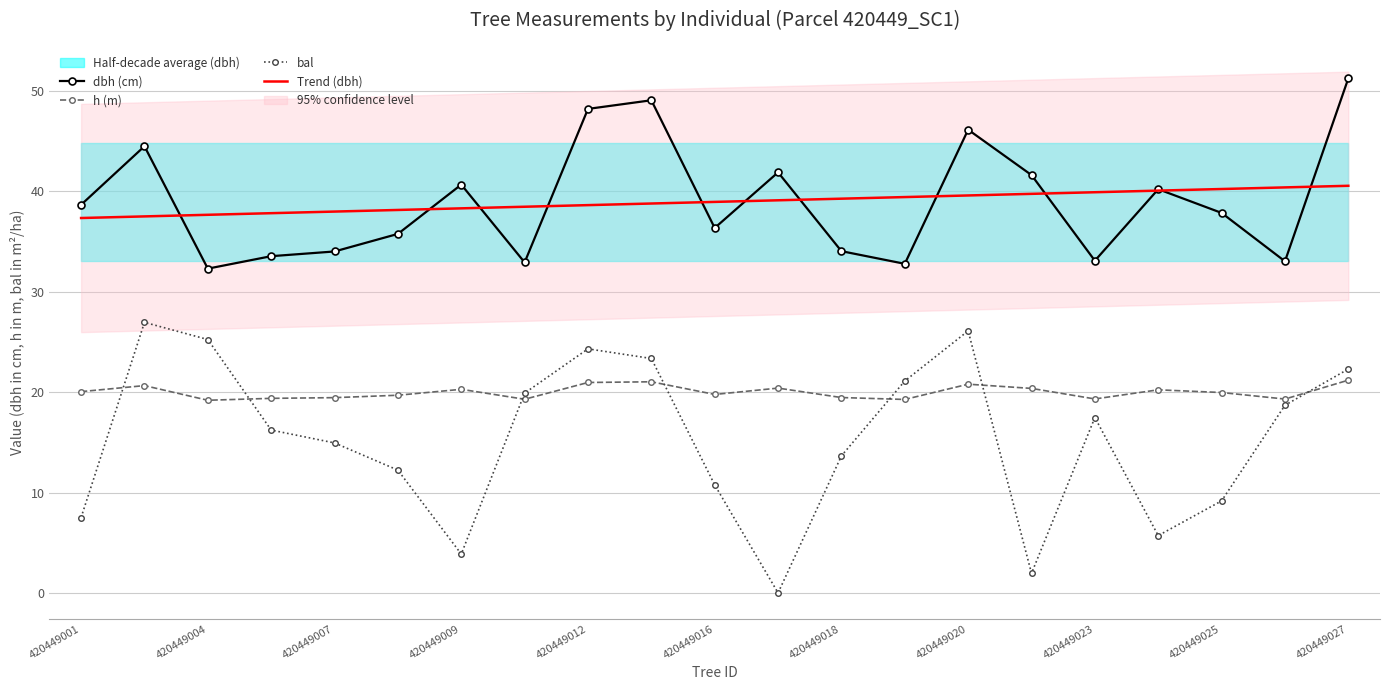

Is the value of Trend (dbh) at 420449016 greater than the value of dbh (cm) at 420449027?

No